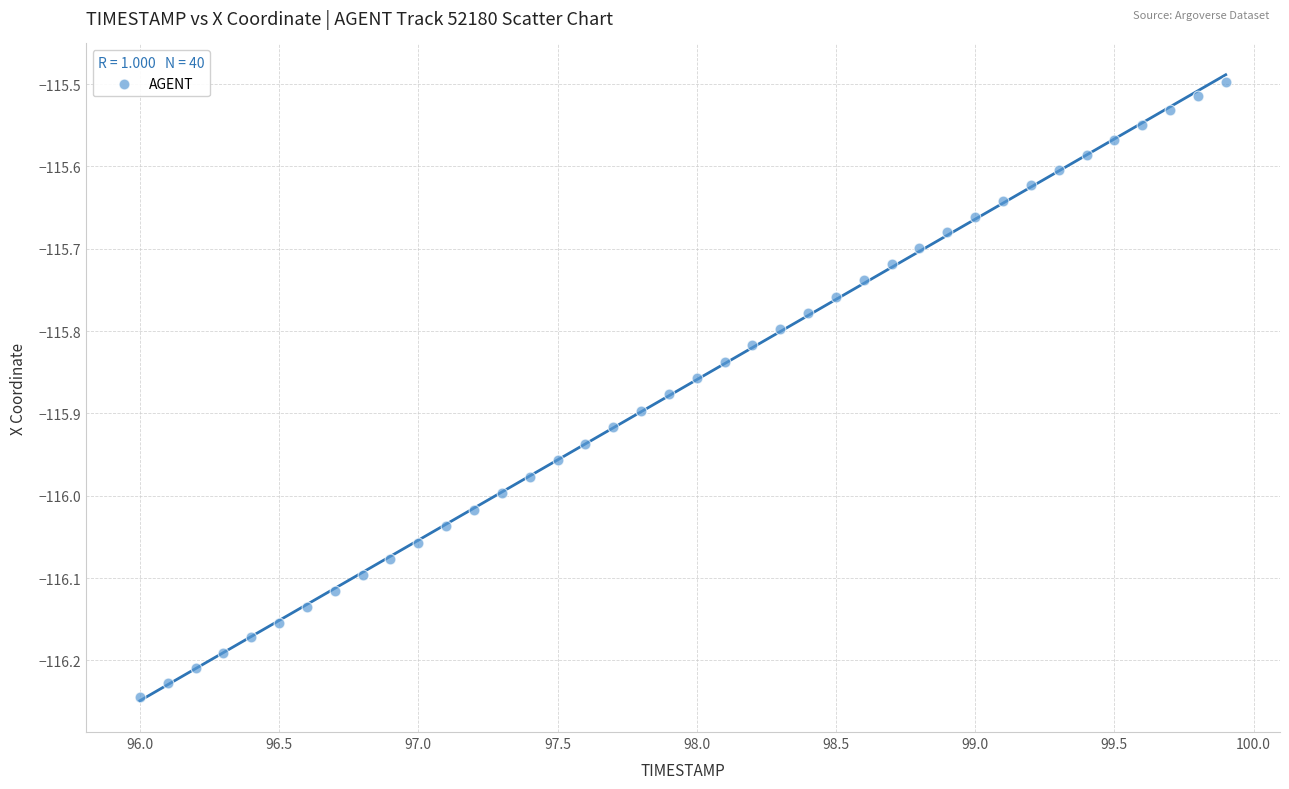

What is the range of Y values (max minus min)?

0.7